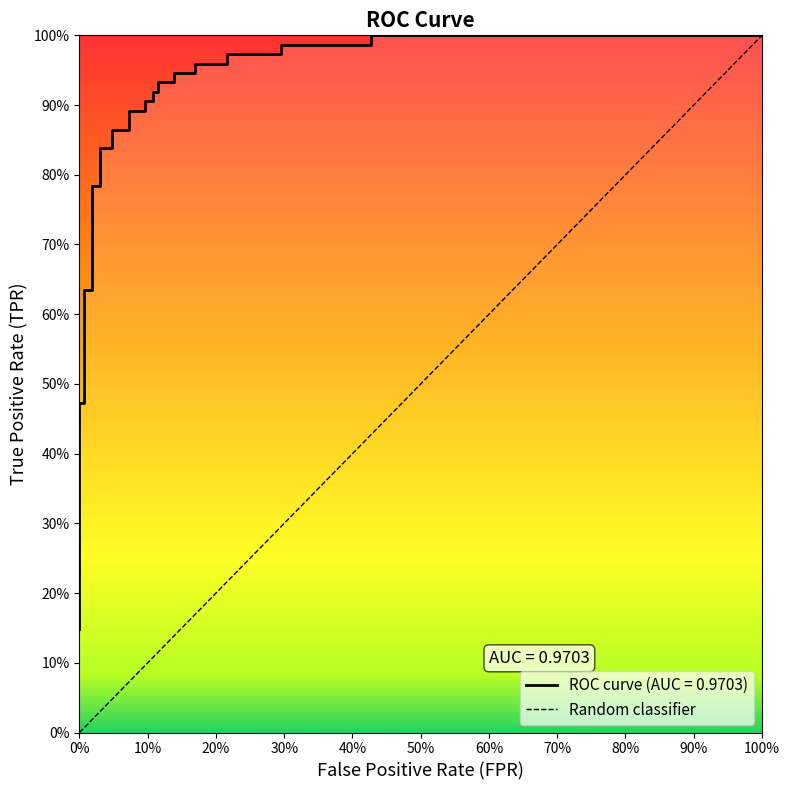

The chart shows a value of 0.4 at 25. True or false?

False